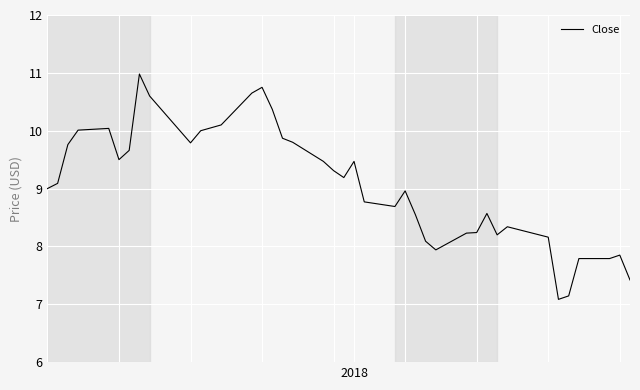

What is the minimum value shown in the chart?

7.1